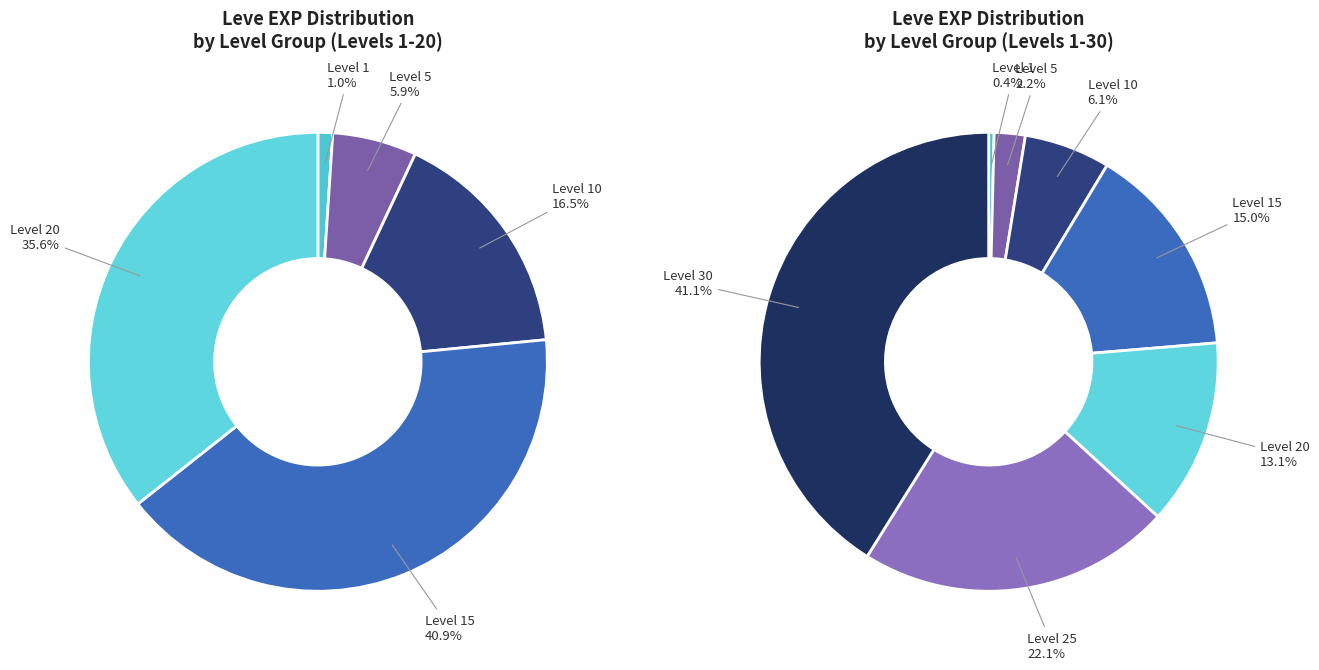

Does any single category account for the majority?

No